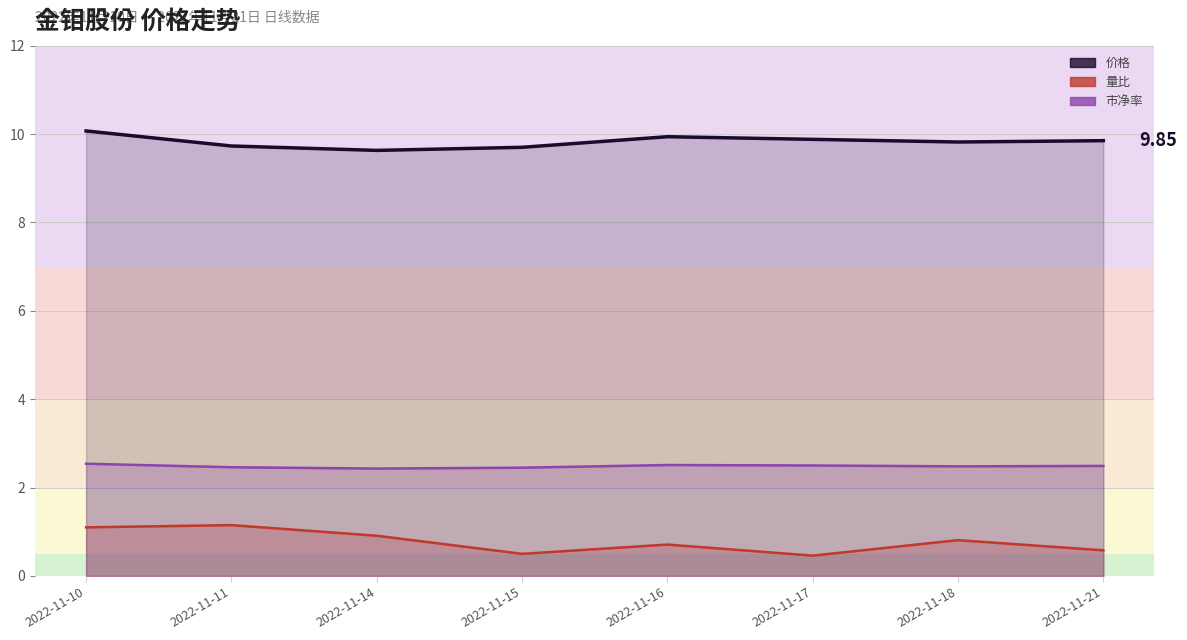

List the labels in order of 价格 value, largest first.

2022-11-10, 2022-11-16, 2022-11-17, 2022-11-21, 2022-11-18, 2022-11-11, 2022-11-15, 2022-11-14